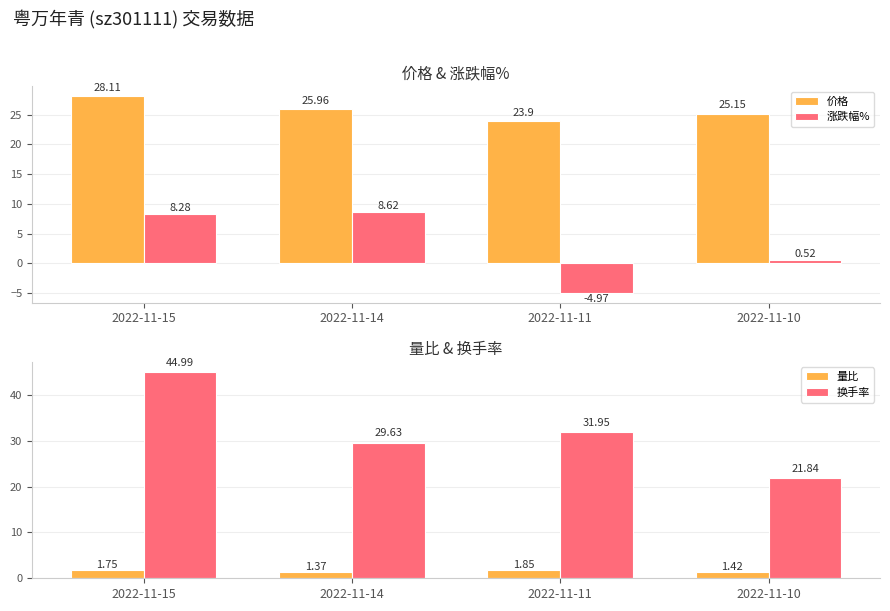

Which category has the lowest value in the 价格 series?

2022-11-11